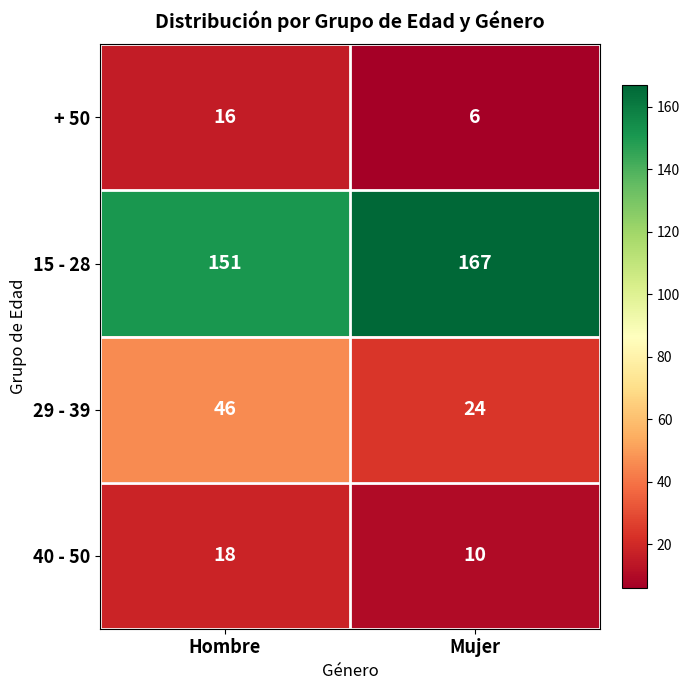

Which series has the largest total across all categories?

15 - 28